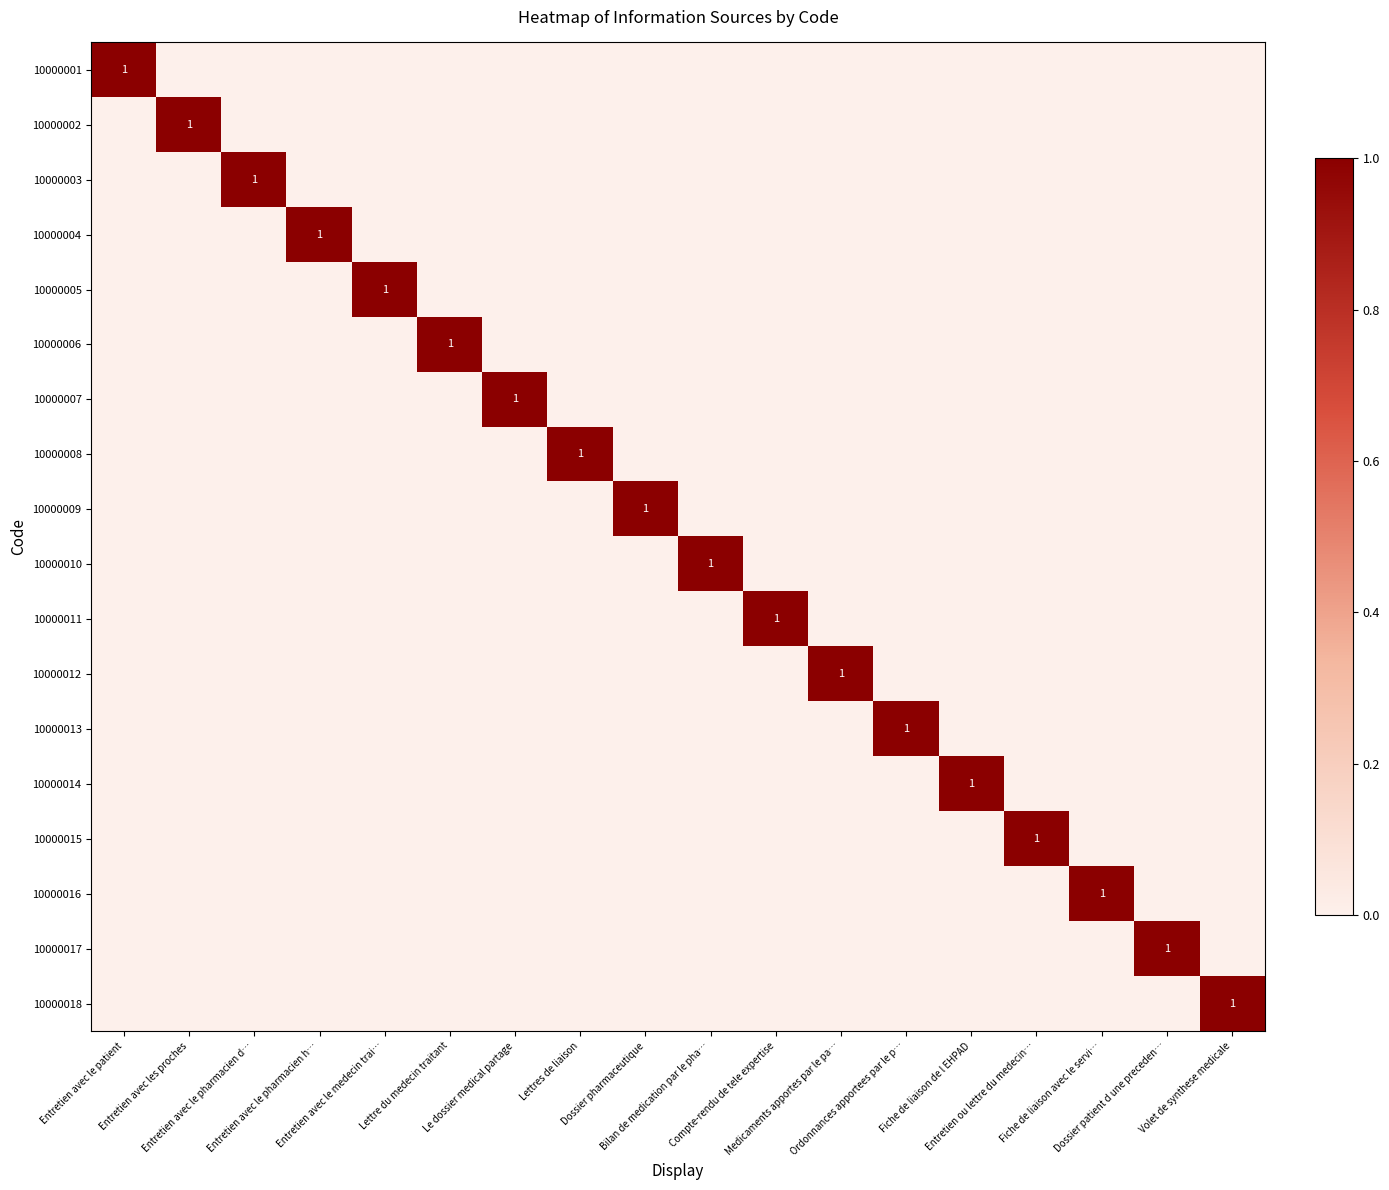

What is the total value across all series at Volet de synthese medicale?

1